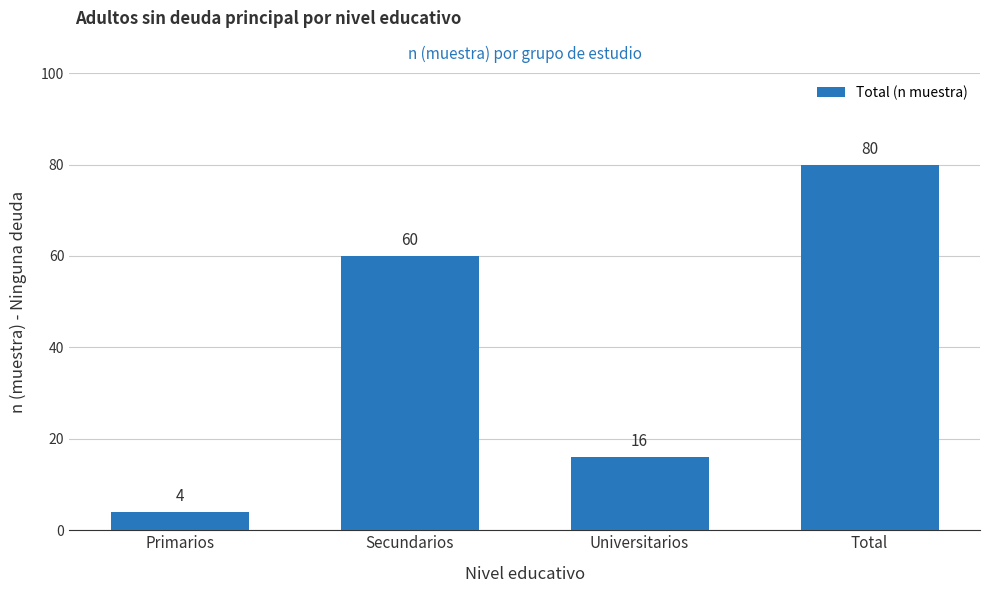

True or false: the data shows 16 at Universitarios.

True